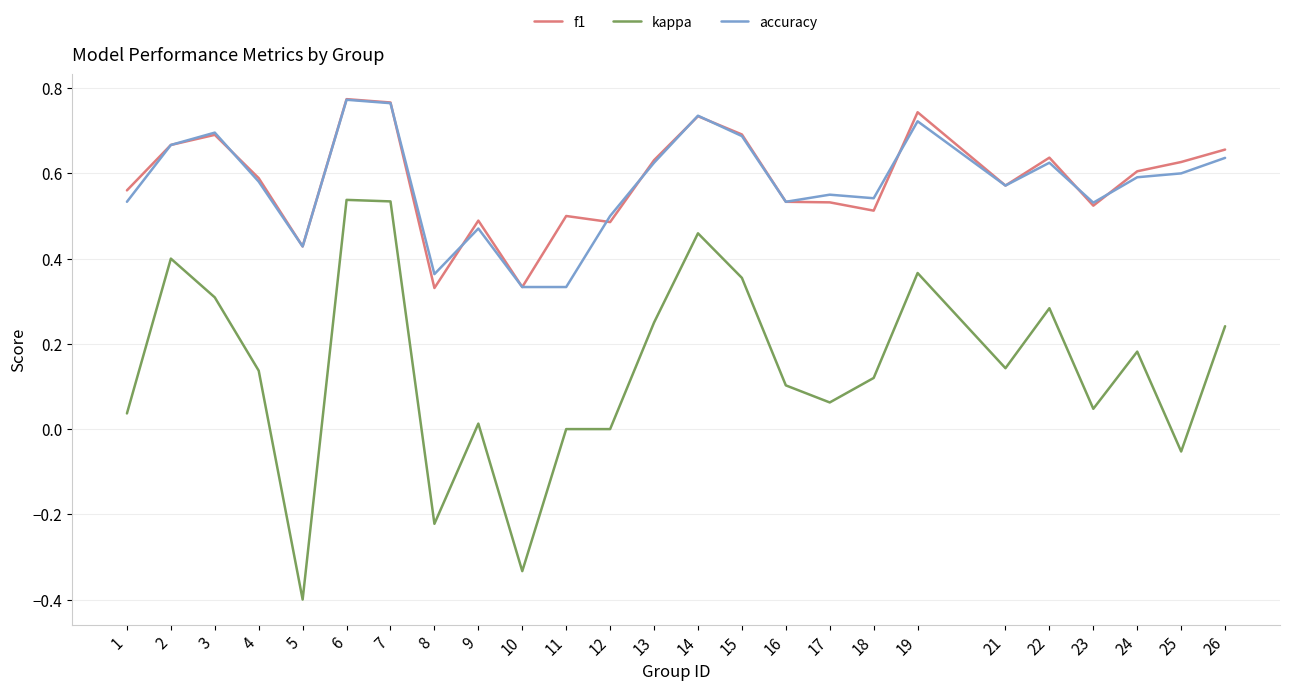

True or false: f1 has more than 2 interior local peaks.

True